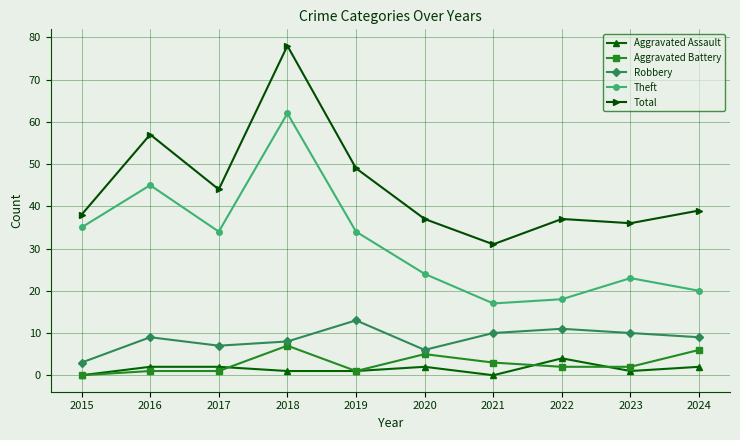

True or false: Total and Robbery intersect in this chart.

False